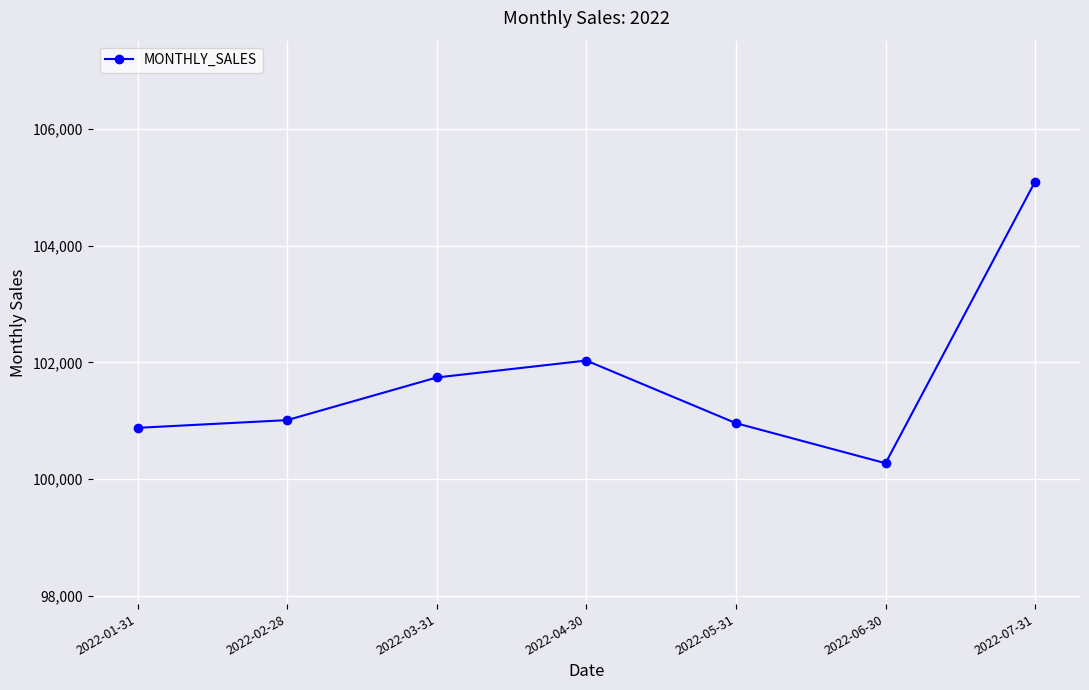

Read the value at 2022-02-28, to the nearest 10.

101010